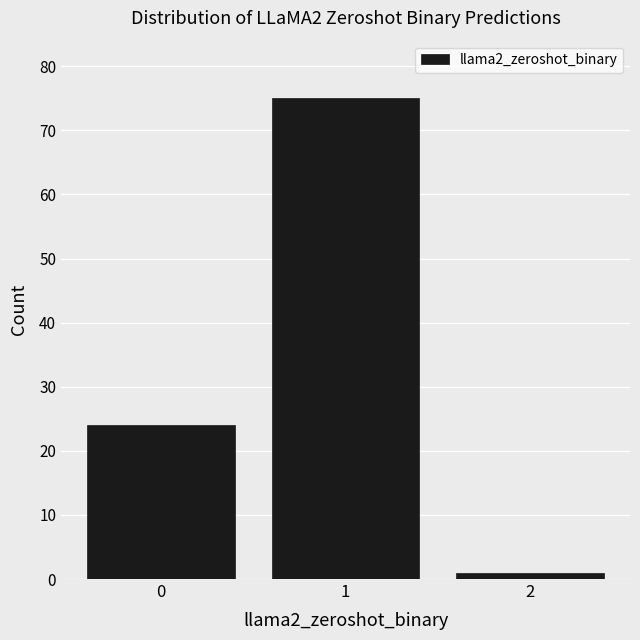

Over which range of the x-axis is the bar tallest?

0.5 to 1.5